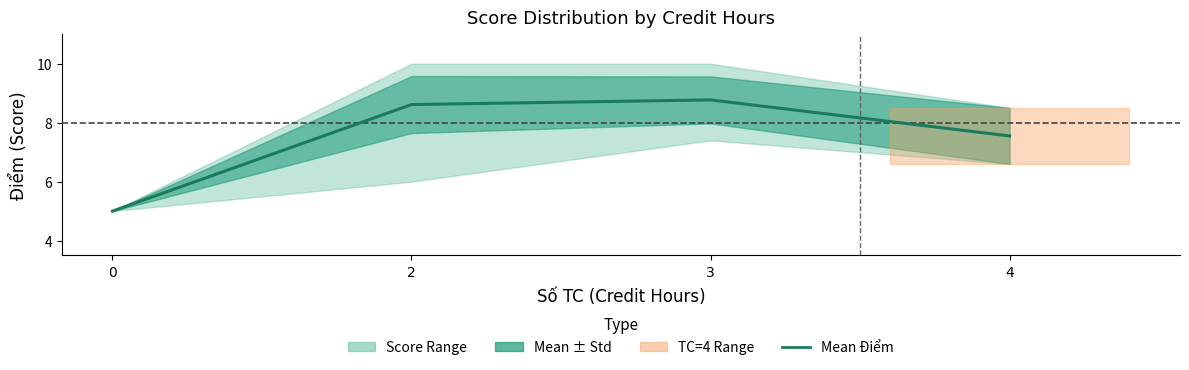

Is it true that the value at 0 is 8.5?

False